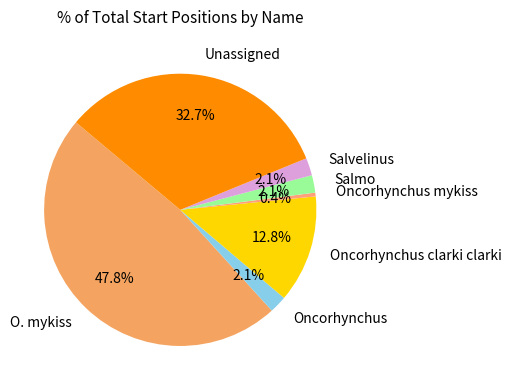

How many segments does this pie chart have?

7